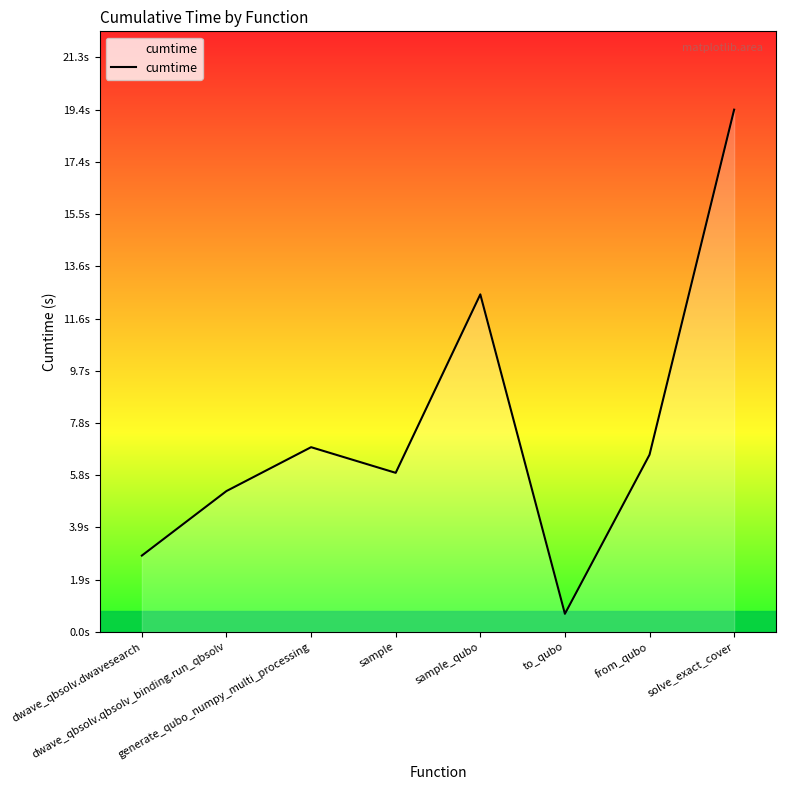

What is the change in value from generate_qubo_numpy_multi_processing to sample_qubo?

+5.7